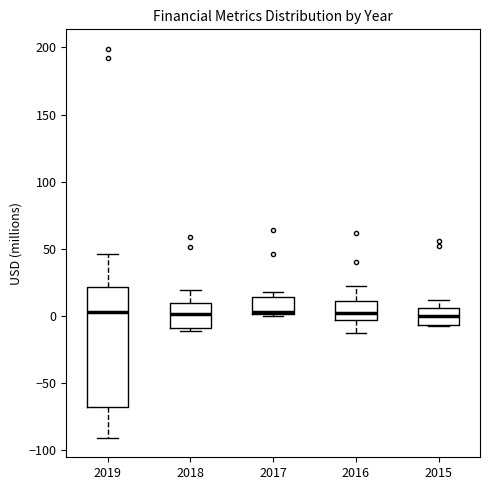

Reading left to right, read every box against the y-axis: the position of its median line, the range the box covers, and the ends of its whiskers. The values are not printed on the chart, so give them approximately, as read against the axis.

2019: median 5, box -70 to 20, whiskers -90 to 45
2018: median 0, box -10 to 10, whiskers -10 to 20
2017: median 5, box 0 to 15, whiskers 0 to 20
2016: median 0, box -5 to 10, whiskers -15 to 20
2015: median 0, box -5 to 5, whiskers -10 to 10